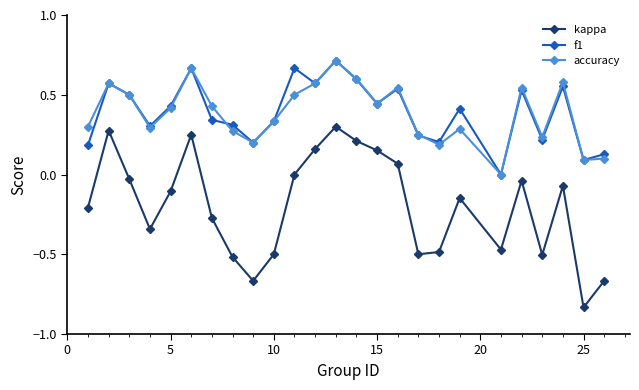

Which series has the largest range (max minus min)?

kappa